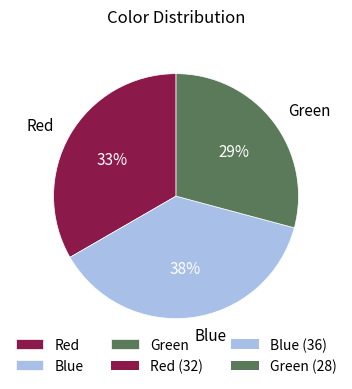

Is Red the majority of the pie?

No